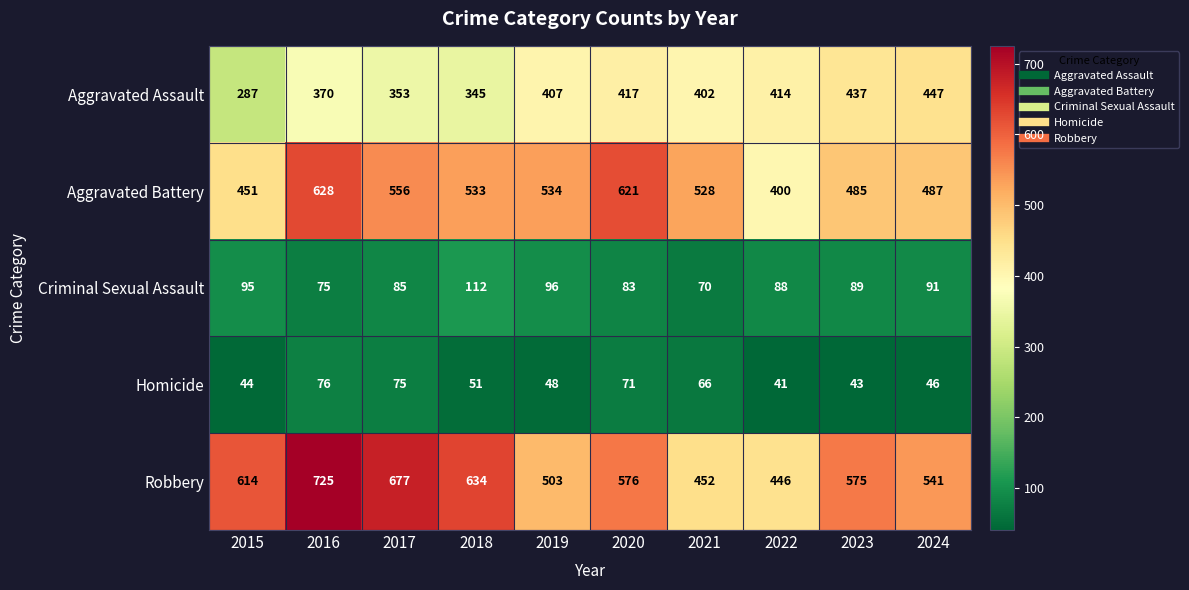

What is the average value of the Criminal Sexual Assault series?

88